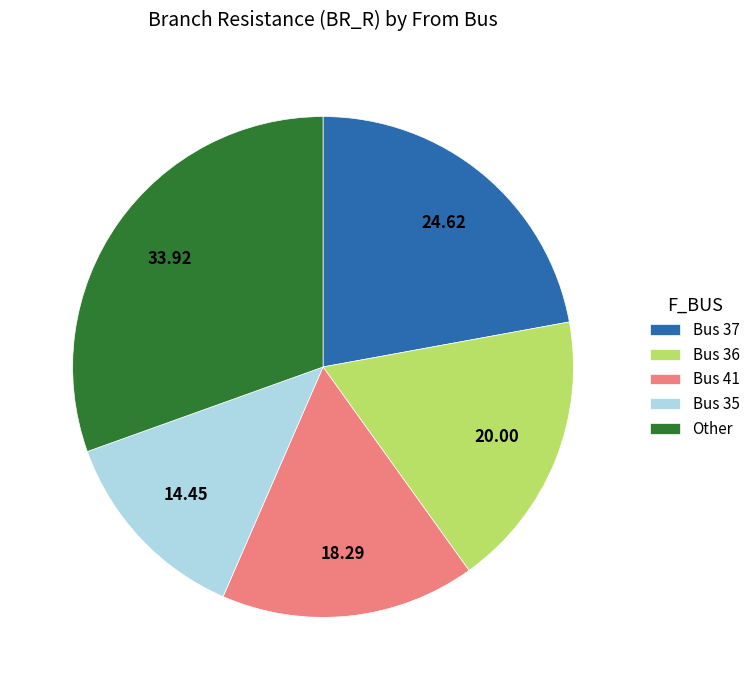

What is the largest slice in the pie chart?

Other